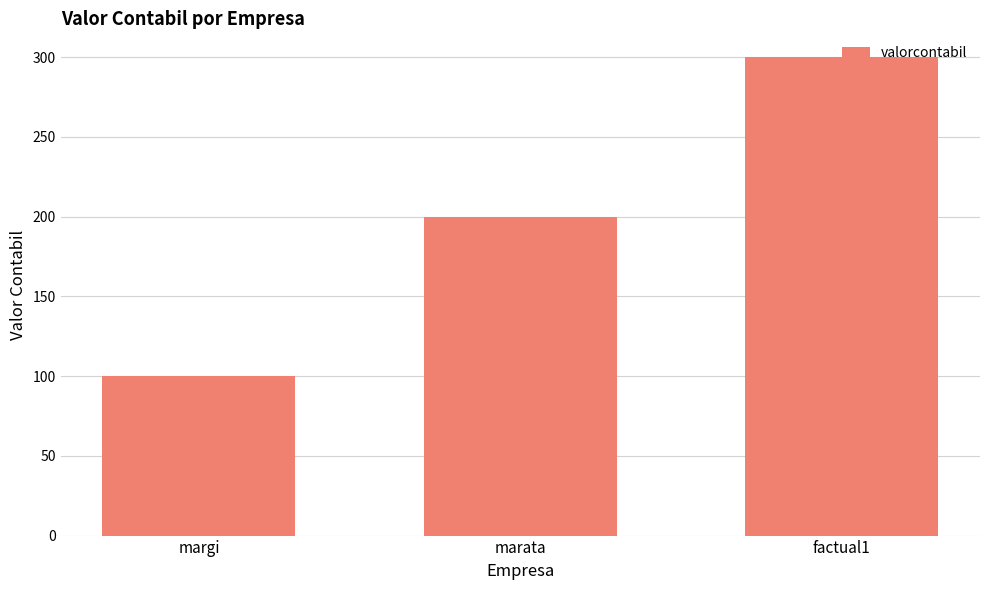

Read the value at factual1.

300